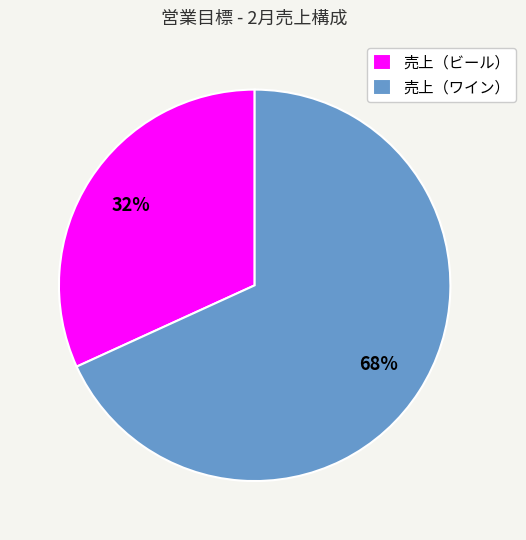

How many segments does this pie chart have?

2